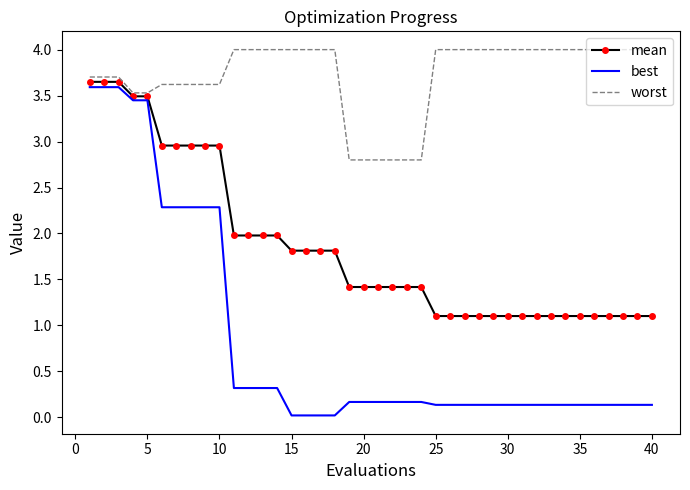

What is the highest value of the worst series?

4.0